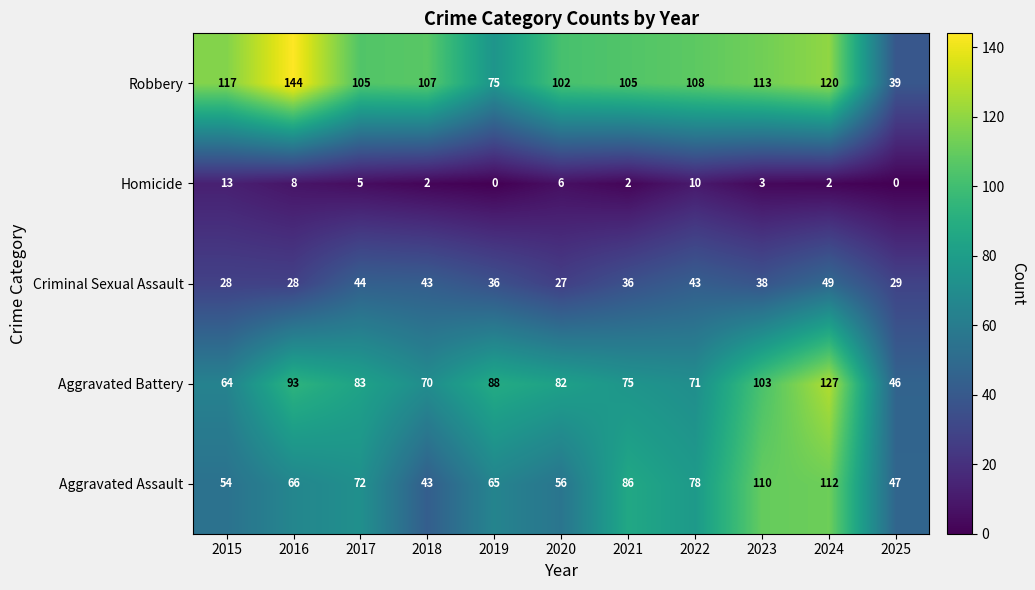

How many data points does each series have?

11